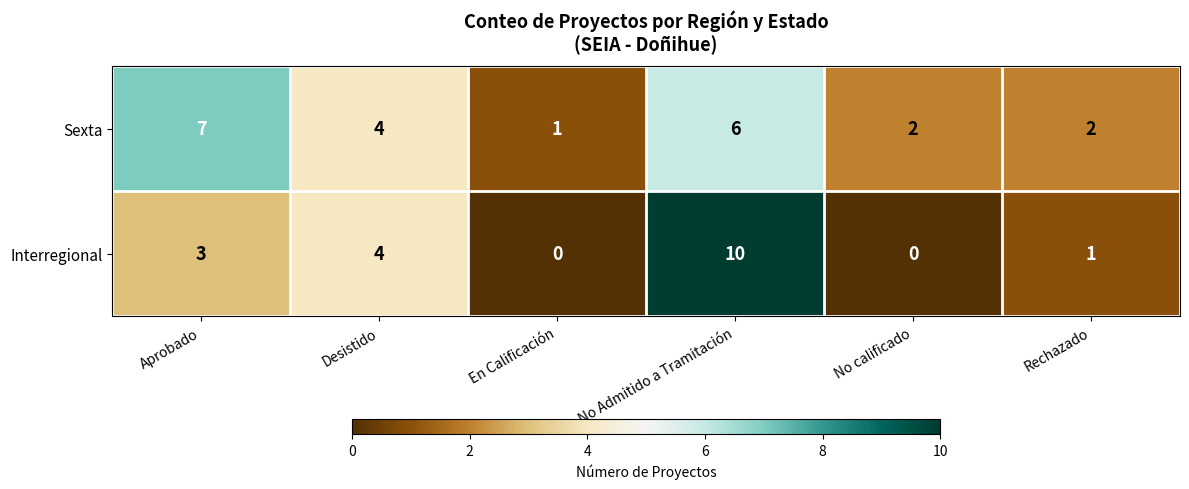

What is the total value across all series at Aprobado?

10